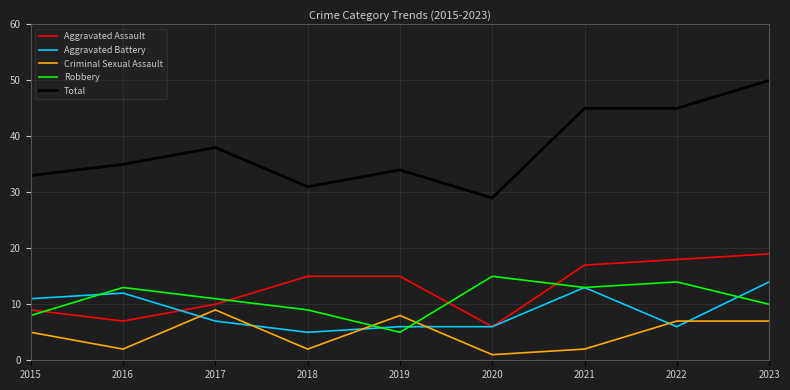

What is the maximum value shown in the chart?

50